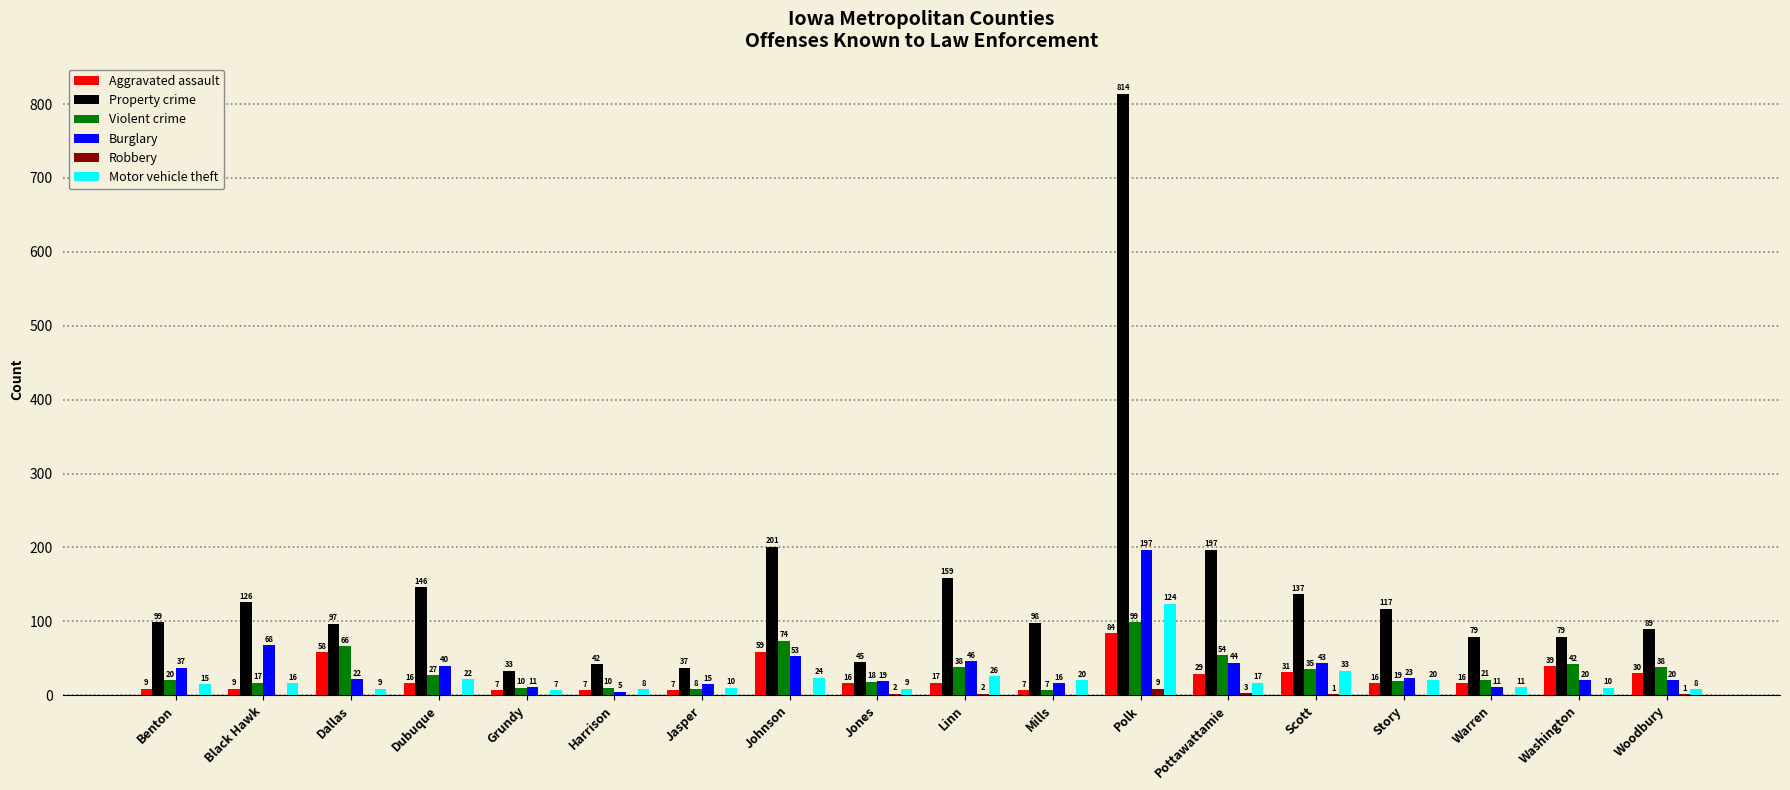

Which series has the largest total across all categories?

Property crime